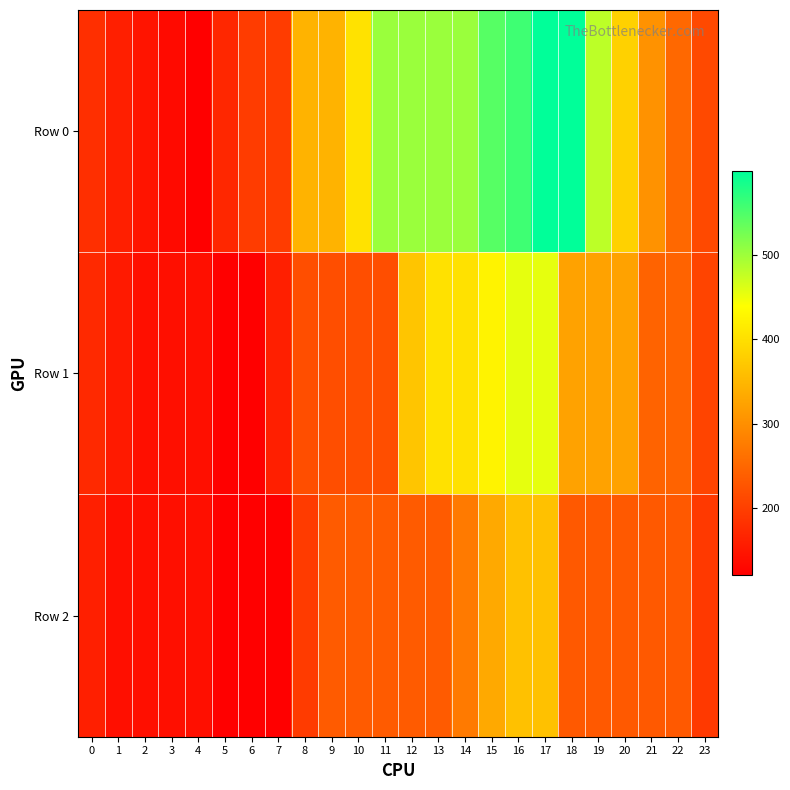

Reading left to right, transcribe all the data shown in this chart.

Row 0: 0=179.1	1=159.4	2=146.3	3=133.1	4=120.0	5=170.2	6=196.4	7=196.4	8=344.9	9=344.9	10=402.7	11=502.0	12=502.0	13=502.0	14=502.0	15=544.5	16=559.3	17=599.3	18=599.3	19=481.1	20=382.6	21=303.8	22=251.3	23=211.9
Row 1: 0=172.5	1=152.8	2=139.7	3=139.7	4=139.7	5=120.0	6=120.0	7=159.6	8=219.0	9=219.0	10=219.0	11=219.0	12=367.5	13=402.4	14=402.4	15=425.1	16=454.8	17=454.8	18=323.5	19=323.5	20=323.5	21=244.7	22=244.7	23=205.4
Row 2: 0=159.4	1=139.7	2=139.7	3=139.7	4=139.7	5=120.0	6=120.0	7=120.0	8=194.6	9=234.2	10=234.2	11=234.2	12=234.2	13=234.2	14=273.8	15=333.2	16=362.9	17=362.9	18=231.6	19=231.6	20=231.6	21=231.6	22=231.6	23=192.2